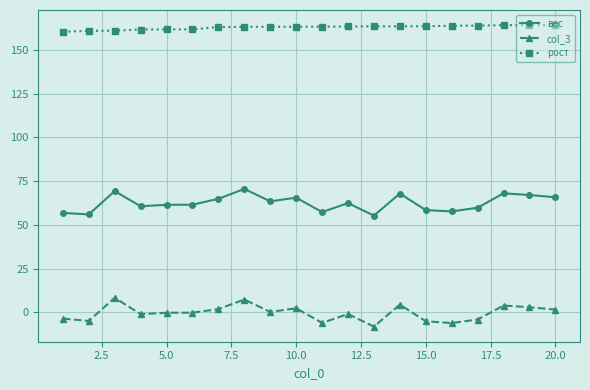

Which series has the largest total across all categories?

рост